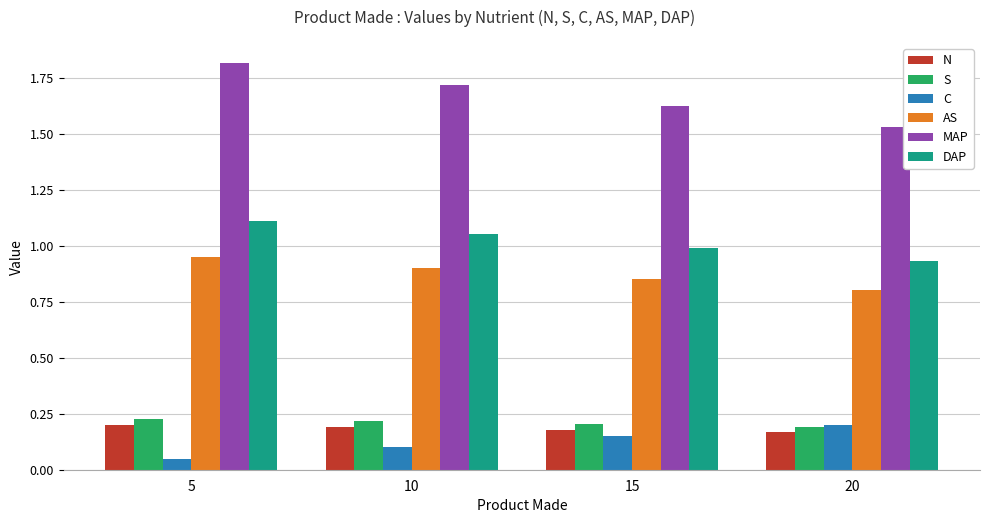

Is it true that AS equals 0.2 at 20?

False